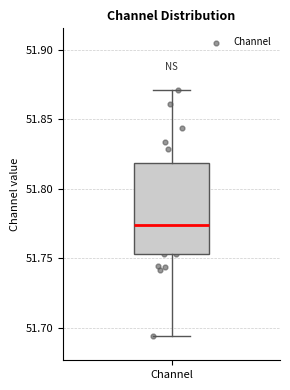

Transcribe this box plot: give where the median line is, the range the box spans, and where the two whiskers end, as read against the y-axis. The values are not printed on the chart, so give them approximately, as read against the axis.

median 51.775, box 51.755 to 51.820, whiskers 51.695 to 51.870